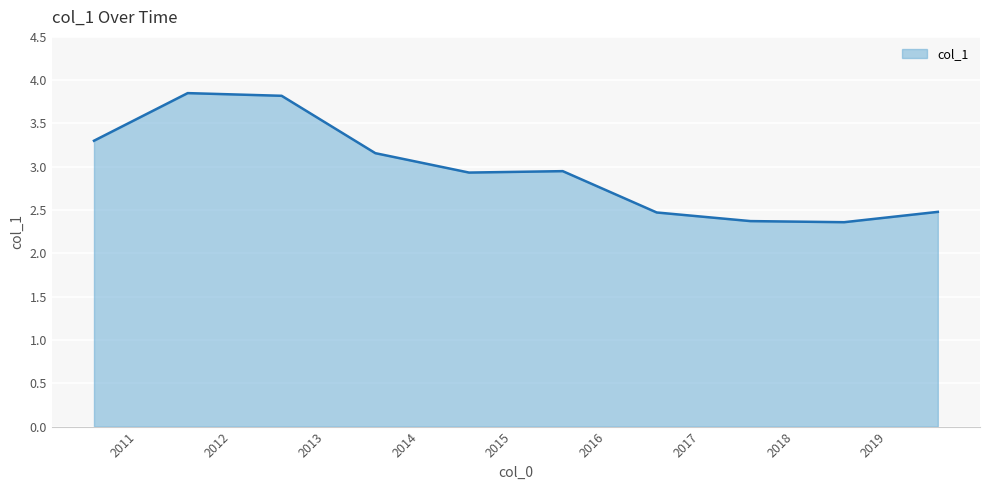

What is the minimum value shown in the chart?

2.4